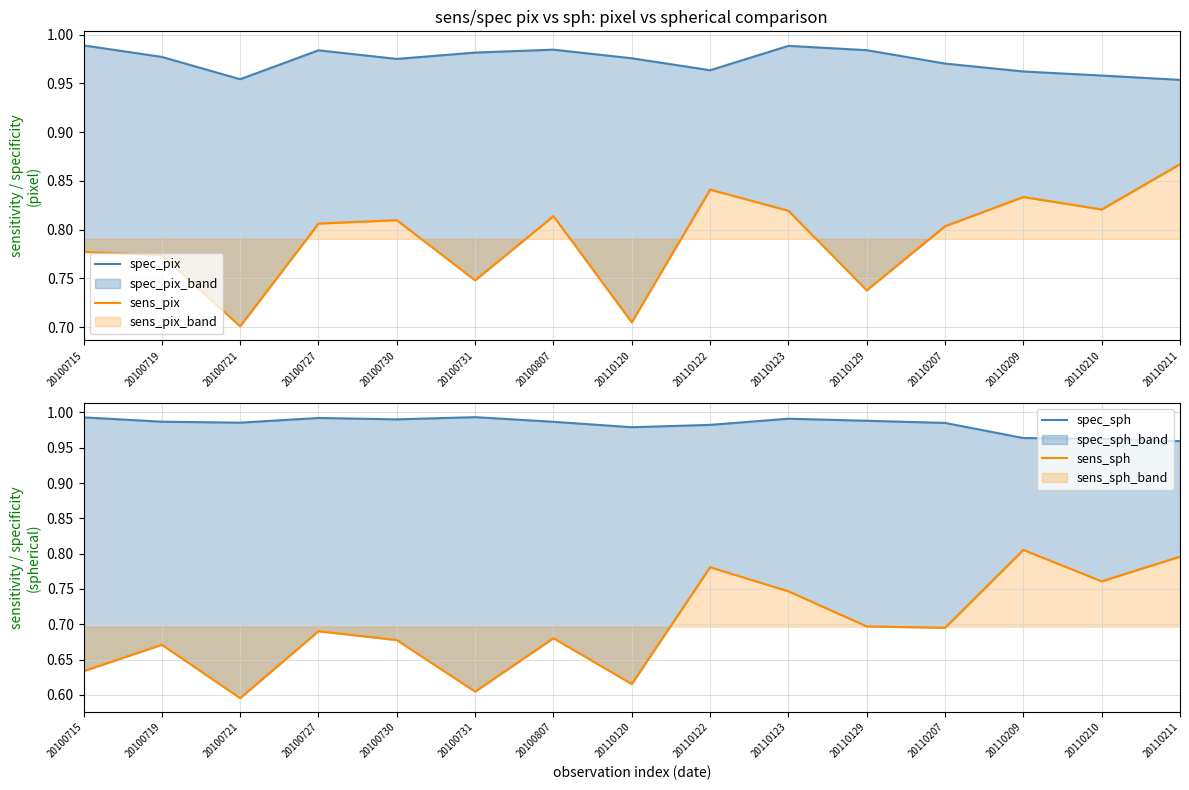

Reading left to right, list all the values displayed in this chart.

spec_pix: 20100715=1.0	20100719=1.0	20100721=1.0	20100727=1.0	20100730=1.0	20100731=1.0	20100807=1.0	20110120=1.0	20110122=1.0	20110123=1.0	20110129=1.0	20110207=1.0	20110209=1.0	20110210=1.0	20110211=1.0
sens_pix: 20100715=0.8	20100719=0.8	20100721=0.7	20100727=0.8	20100730=0.8	20100731=0.7	20100807=0.8	20110120=0.7	20110122=0.8	20110123=0.8	20110129=0.7	20110207=0.8	20110209=0.8	20110210=0.8	20110211=0.9
spec_sph: 20100715=1.0	20100719=1.0	20100721=1.0	20100727=1.0	20100730=1.0	20100731=1.0	20100807=1.0	20110120=1.0	20110122=1.0	20110123=1.0	20110129=1.0	20110207=1.0	20110209=1.0	20110210=1.0	20110211=1.0
sens_sph: 20100715=0.6	20100719=0.7	20100721=0.6	20100727=0.7	20100730=0.7	20100731=0.6	20100807=0.7	20110120=0.6	20110122=0.8	20110123=0.7	20110129=0.7	20110207=0.7	20110209=0.8	20110210=0.8	20110211=0.8